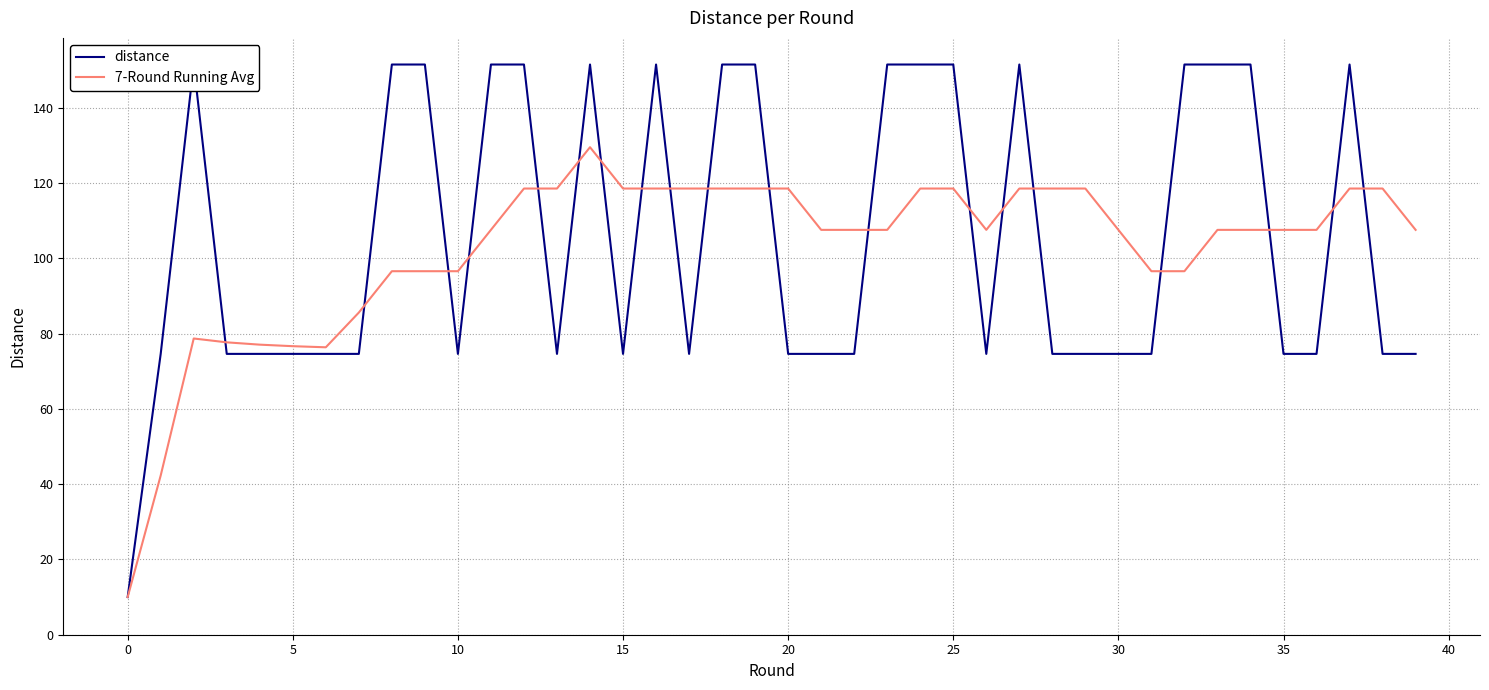

What is the minimum value shown in the chart?

10.0